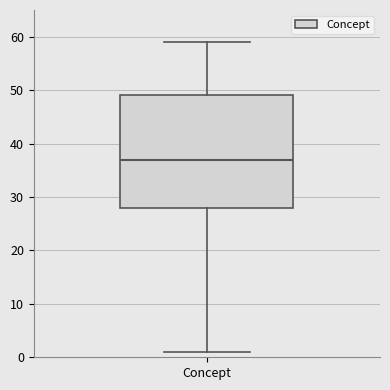

Read this box plot against the y-axis: the position of the median line, the range covered by the box, and the ends of both whiskers. The values are not printed on the chart, so give them approximately, as read against the axis.

median 37, box 28 to 49, whiskers 1 to 59